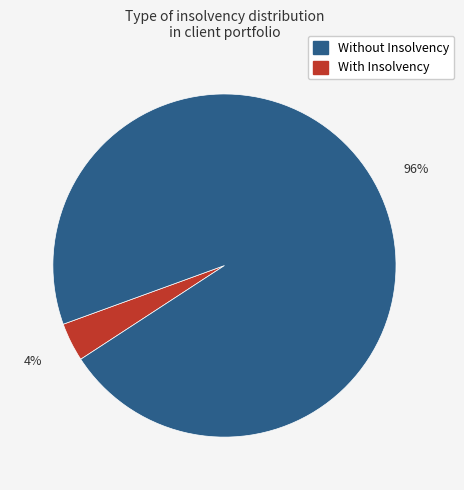

To the nearest percent, what is the average slice percentage?

50%